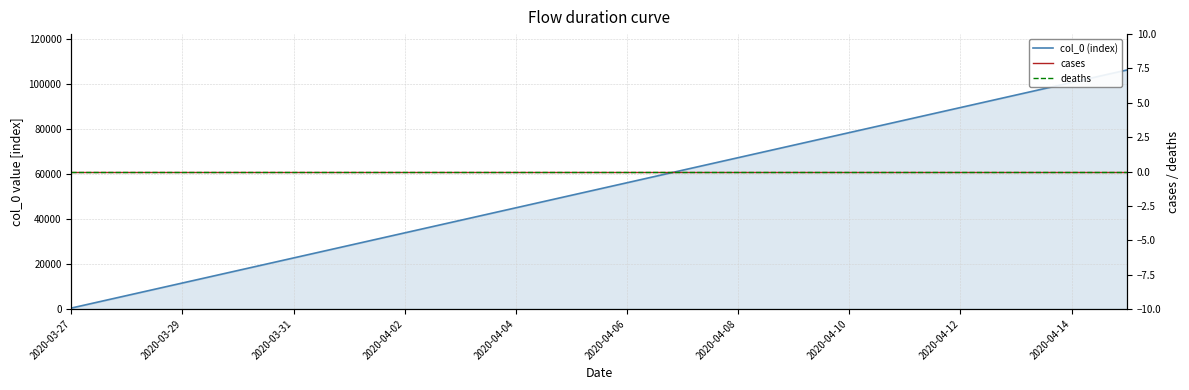

At how many categories does at least one series exceed 7982?

18